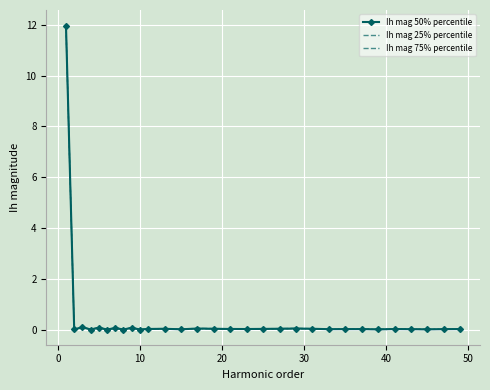

At which label is Ih mag 25% percentile closest to 5?

10